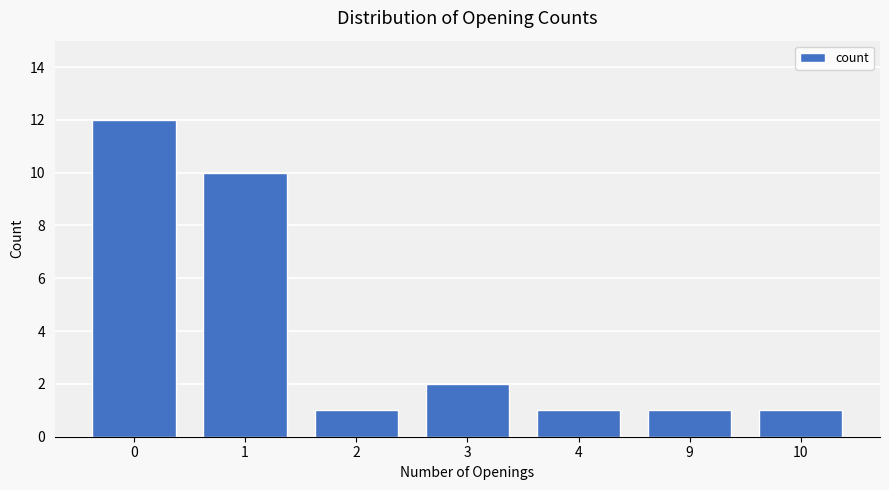

What is the minimum value shown in the chart?

1